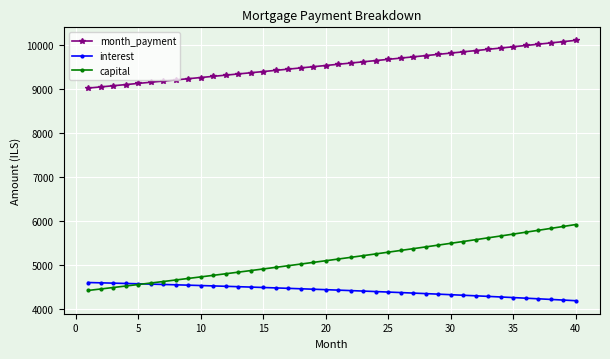

What is the smallest value displayed?

4183.7